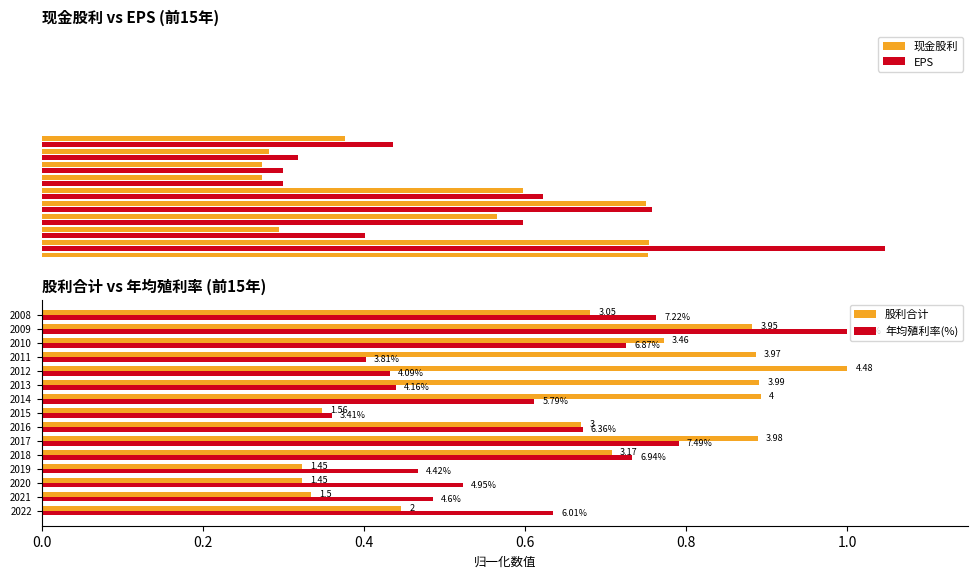

Which series has the largest total across all categories?

股利合计